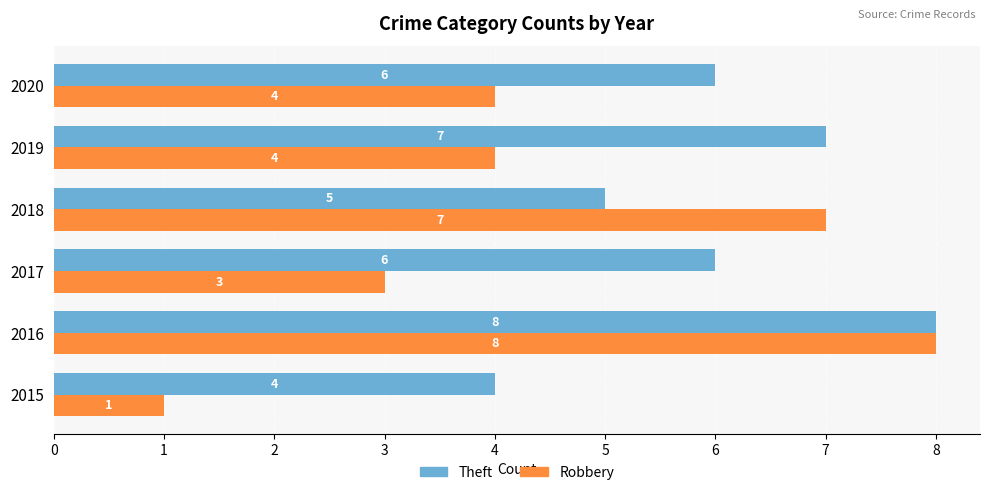

Rank the series by their average value, from highest to lowest.

Theft, Robbery